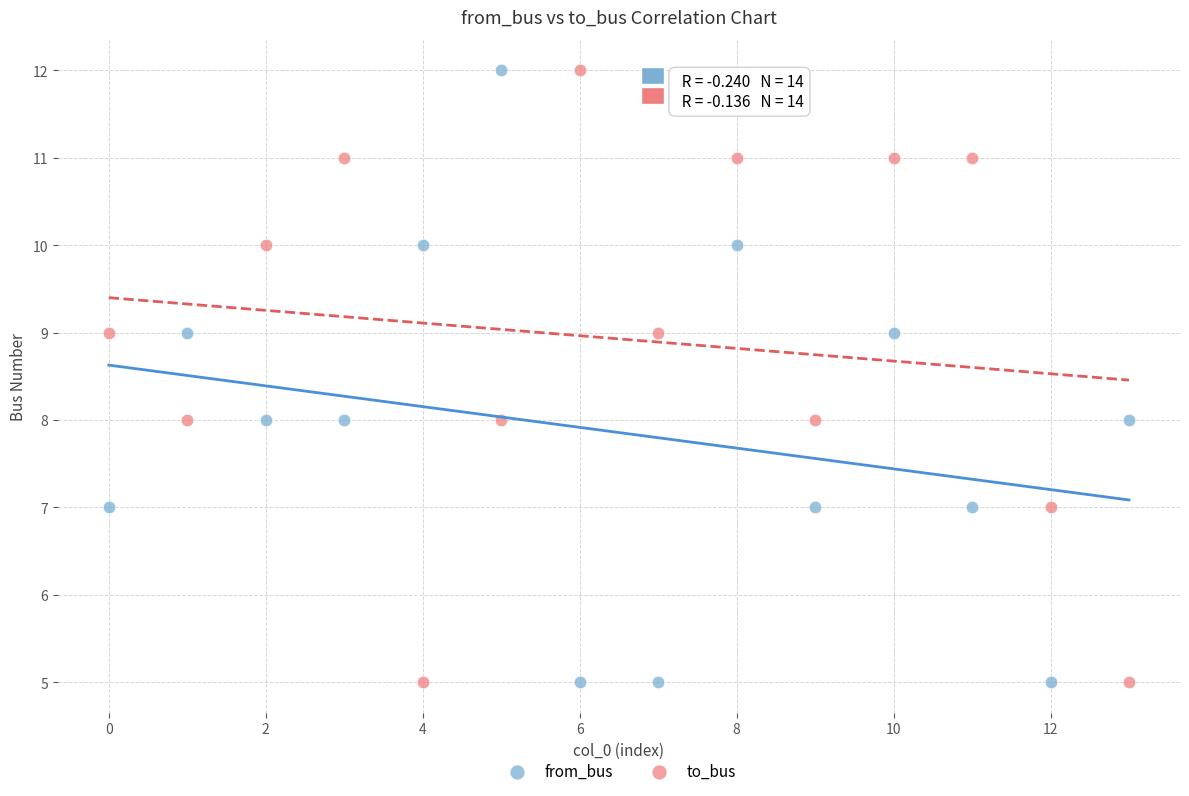

Across all data points, what is the range of Y values (max minus min)?

7